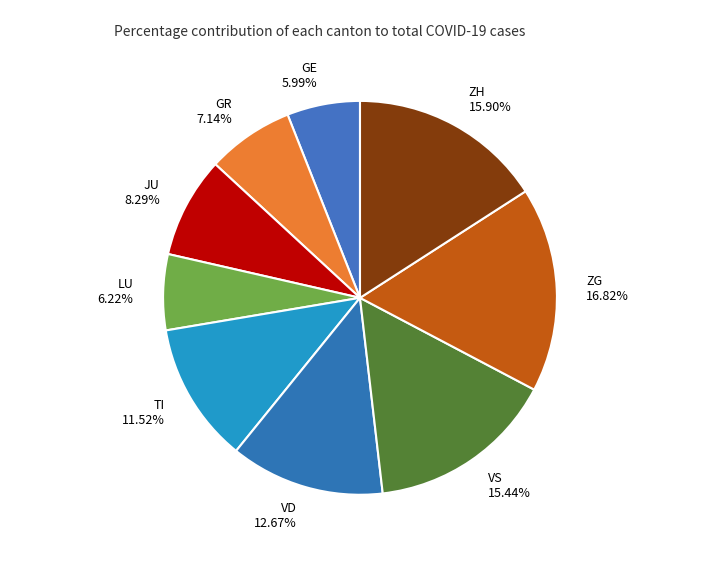

True or false: GR accounts for 1% of the total.

False